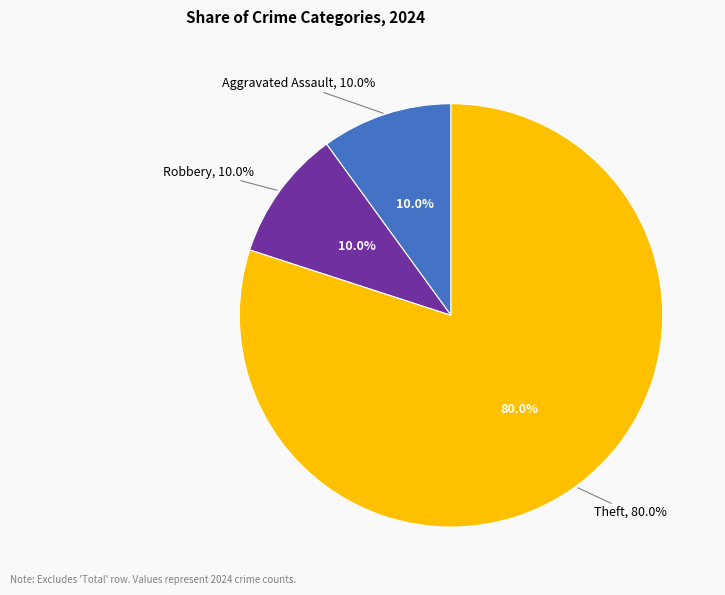

Is there a majority slice in this chart?

Yes